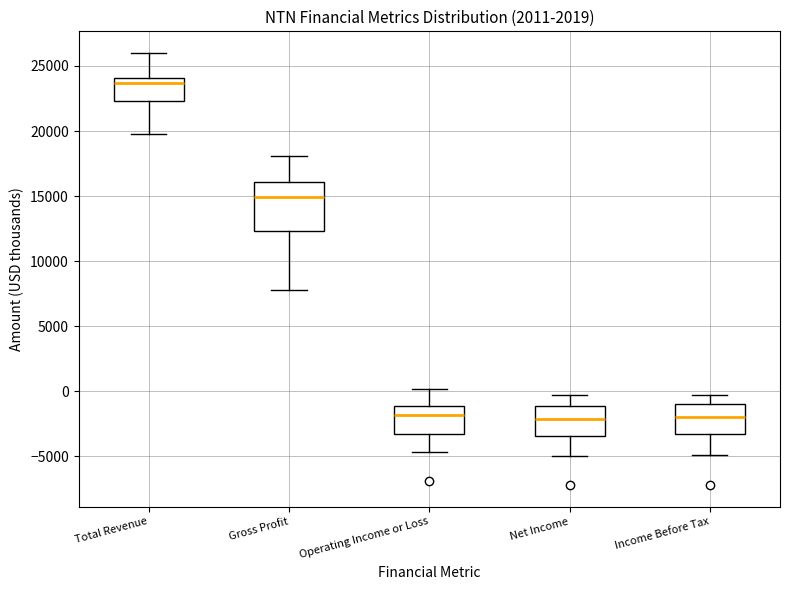

Where does the median line of the box for Total Revenue sit on the y-axis? The values are not printed on the chart, so give them approximately, as read against the axis.

23500